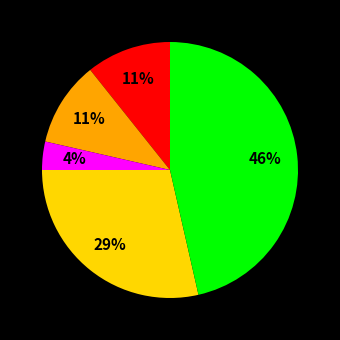

To the nearest percent, what is the average slice percentage?

20%